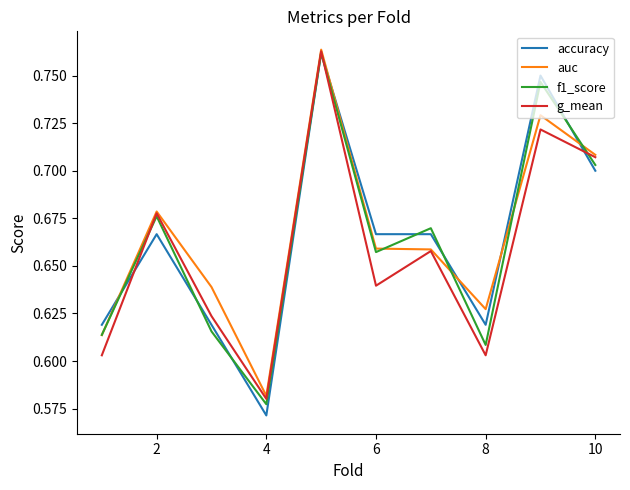

How many interior local peaks does the g_mean series have?

4